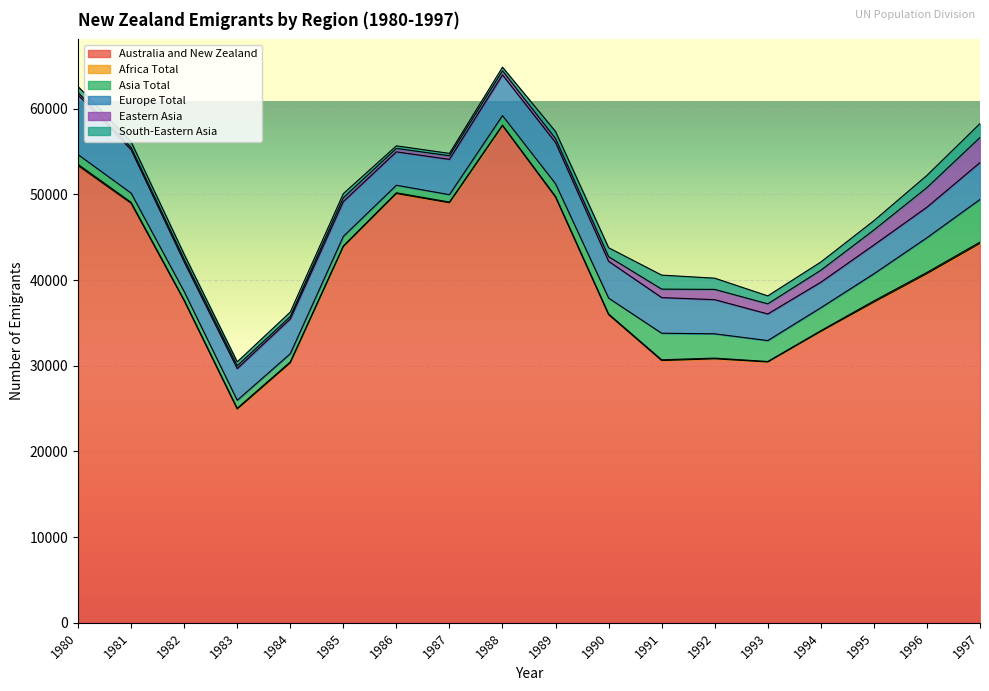

Reading left to right, what are all the values shown in this chart?

Australia and New Zealand: 1980=53348	1981=48952	1982=37588	1983=24941	1984=30331	1985=43894	1986=50093	1987=49019	1988=58017	1989=49670	1990=35959	1991=30603	1992=30808	1993=30440	1994=34008	1995=37418	1996=40743	1997=44273
Africa Total: 1980=159	1981=125	1982=85	1983=100	1984=121	1985=94	1986=94	1987=85	1988=72	1989=95	1990=84	1991=95	1992=84	1993=56	1994=84	1995=153	1996=149	1997=161
Asia Total: 1980=1137	1981=1072	1982=988	1983=932	1984=950	1985=1108	1986=878	1987=862	1988=1101	1989=1476	1990=1853	1991=3097	1992=2836	1993=2442	1994=2679	1995=3160	1996=4049	1997=4974
Europe Total: 1980=6962	1981=5068	1982=3468	1983=3700	1984=4064	1985=4063	1986=3897	1987=4116	1988=4761	1989=4811	1990=4293	1991=4160	1992=3983	1993=3108	1994=2977	1995=3361	1996=3565	1997=4301
Eastern Asia: 1980=295	1981=265	1982=305	1983=325	1984=275	1985=442	1986=402	1987=424	1988=476	1989=460	1990=541	1991=988	1992=1200	1993=1181	1994=1399	1995=1751	1996=2290	1997=2930
South-Eastern Asia: 1980=685	1981=650	1982=572	1983=460	1984=524	1985=488	1986=301	1987=276	1988=416	1989=822	1990=1044	1991=1636	1992=1310	1993=926	1994=961	1995=1085	1996=1425	1997=1626